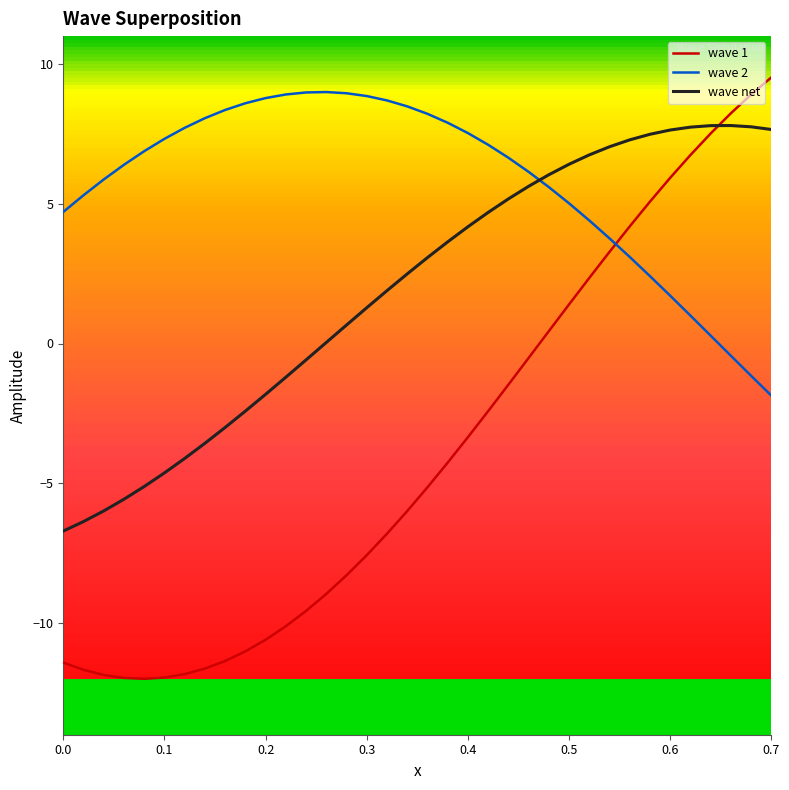

Reading right to left, what are all the values shown in this chart?

wave 1: 9.5	8.9	8.2	7.5	6.7	5.9	5.1	4.2	3.3	2.3	1.4	0.4	-0.5	-1.5	-2.4	-3.4	-4.3	-5.1	-6.0	-6.8	-7.6	-8.3	-9.0	-9.6	-10.1	-10.6	-11.0	-11.4	-11.6	-11.8	-12.0	-12.0	-12.0	-11.9	-11.7	-11.4
wave 2: -1.9	-1.2	-0.4	0.3	1.0	1.7	2.4	3.1	3.8	4.4	5.0	5.6	6.1	6.6	7.1	7.5	7.9	8.2	8.5	8.7	8.9	9.0	9.0	9.0	8.9	8.8	8.6	8.4	8.1	7.7	7.3	6.9	6.4	5.9	5.3	4.7
wave net: 7.7	7.8	7.8	7.8	7.7	7.6	7.5	7.3	7.0	6.7	6.4	6.0	5.6	5.2	4.7	4.2	3.6	3.1	2.5	1.9	1.3	0.7	0.0	-0.6	-1.2	-1.8	-2.4	-3.0	-3.6	-4.1	-4.6	-5.1	-5.6	-6.0	-6.4	-6.7